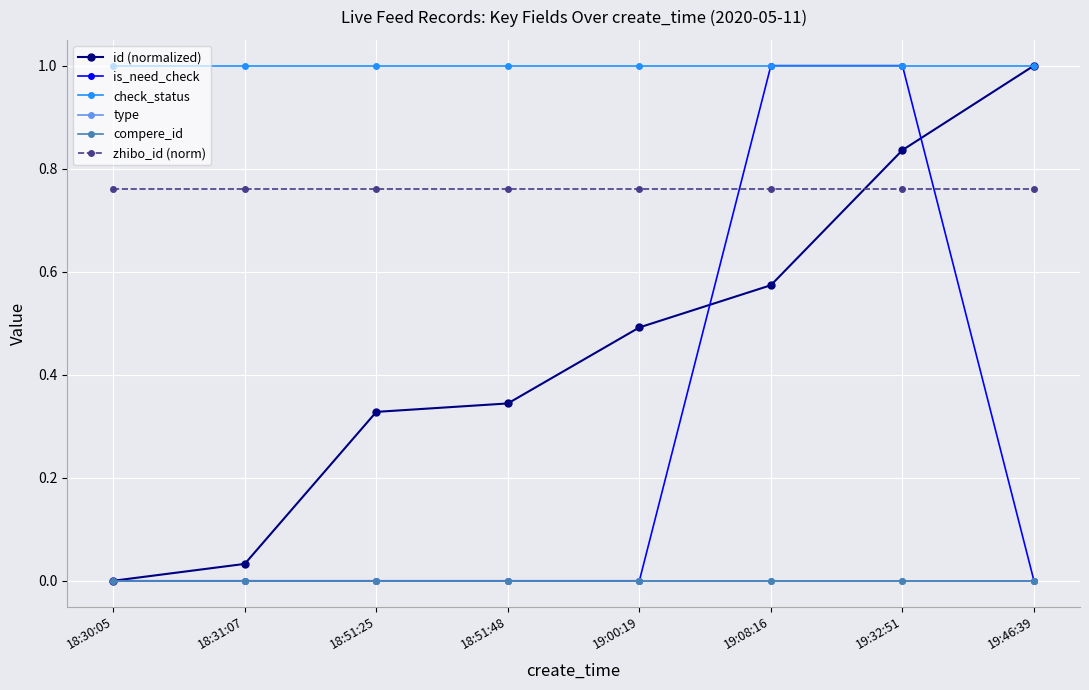

Is it true that id (normalized) equals 0.6 at 18:51:25?

False